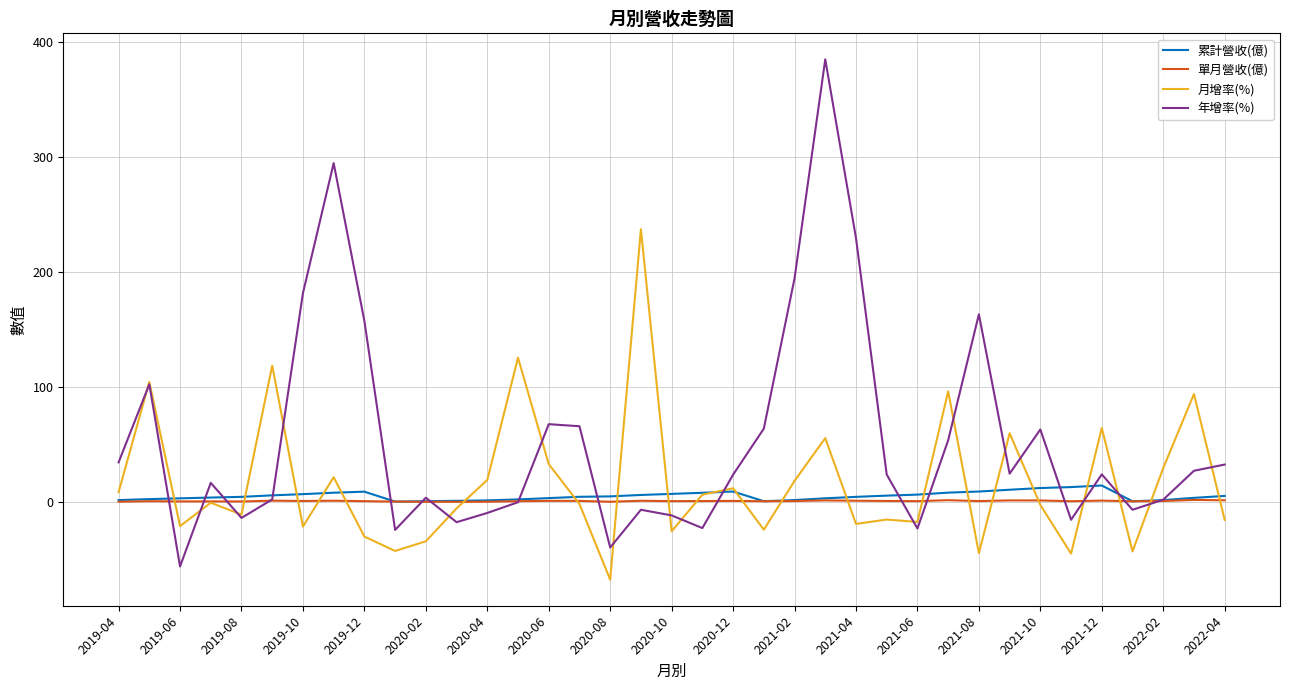

What is the maximum value for 年增率(%)?

384.9